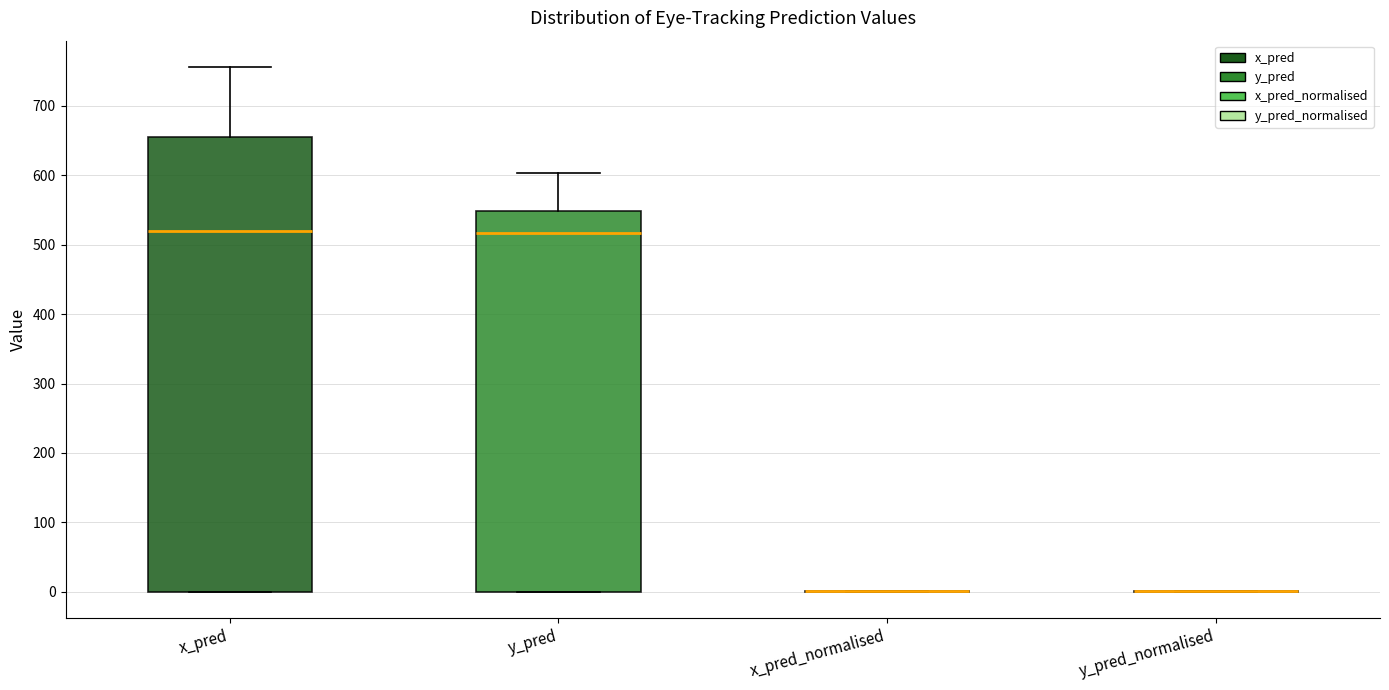

Reading left to right, transcribe this box plot: for each box, give where its median line is, the range the box spans, and where its two whiskers end, as read against the y-axis. The values are not printed on the chart, so give them approximately, as read against the axis.

x_pred: median 520, box 0 to 660, whiskers 0 to 760
y_pred: median 520, box 0 to 550, whiskers 0 to 600
x_pred_normalised: box collapsed to a line at 0, whiskers 0 to 0
y_pred_normalised: box collapsed to a line at 0, whiskers 0 to 0